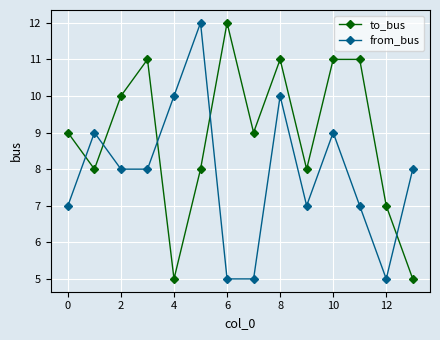

What is the minimum value for to_bus?

5